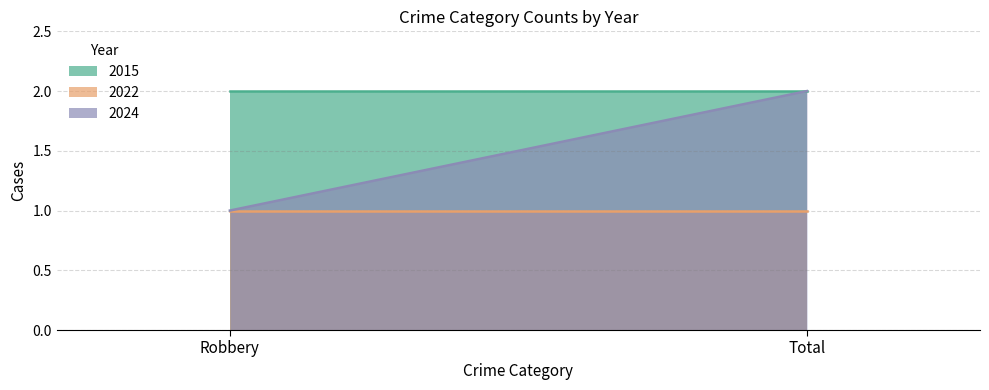

Which has a higher value, Total or Robbery?

Total